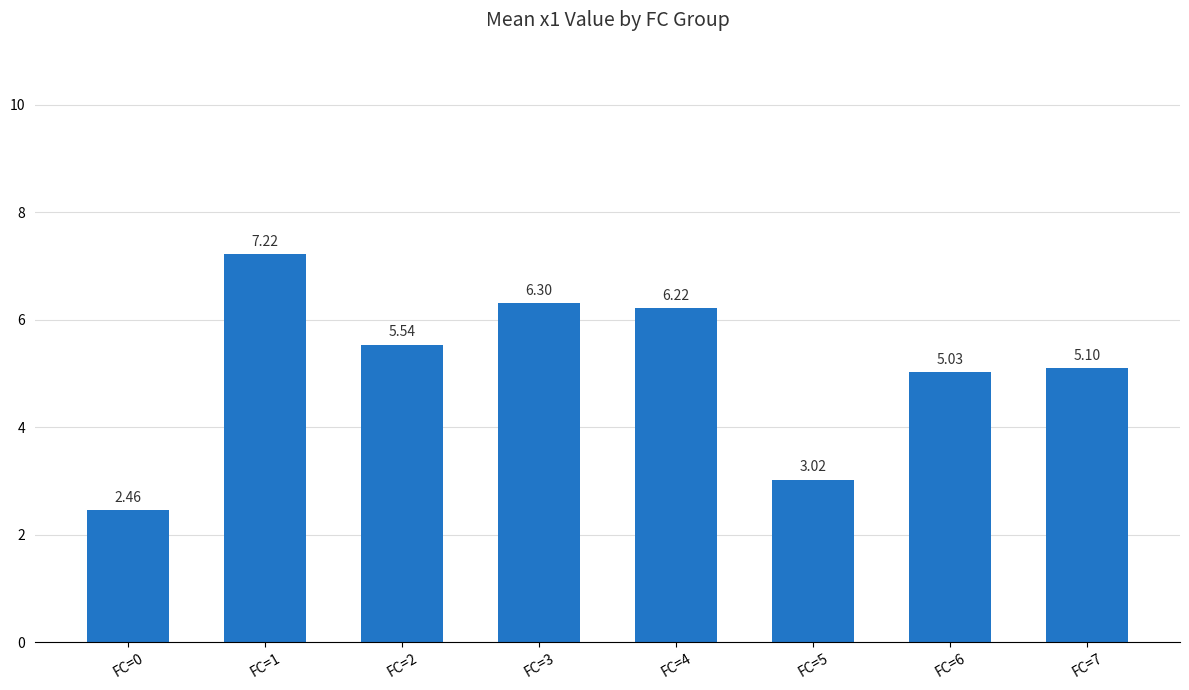

Which has a higher value, FC=3 or FC=1?

FC=1